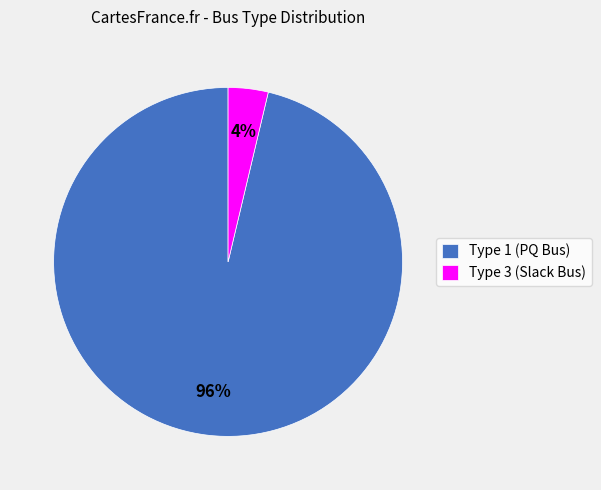

To the nearest percent, what is the average slice percentage?

50%